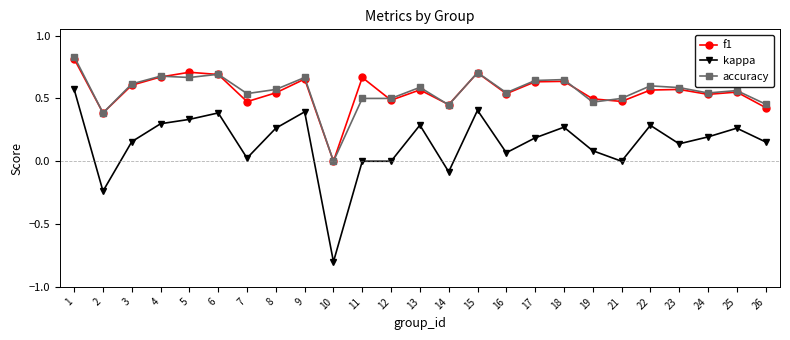

Does the chart have visible grid lines?

No